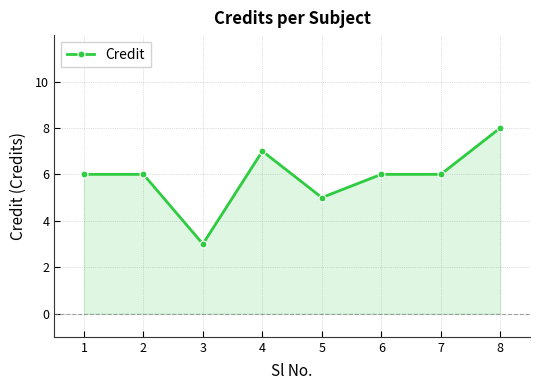

At which category does the chart reach its minimum across all series?

3